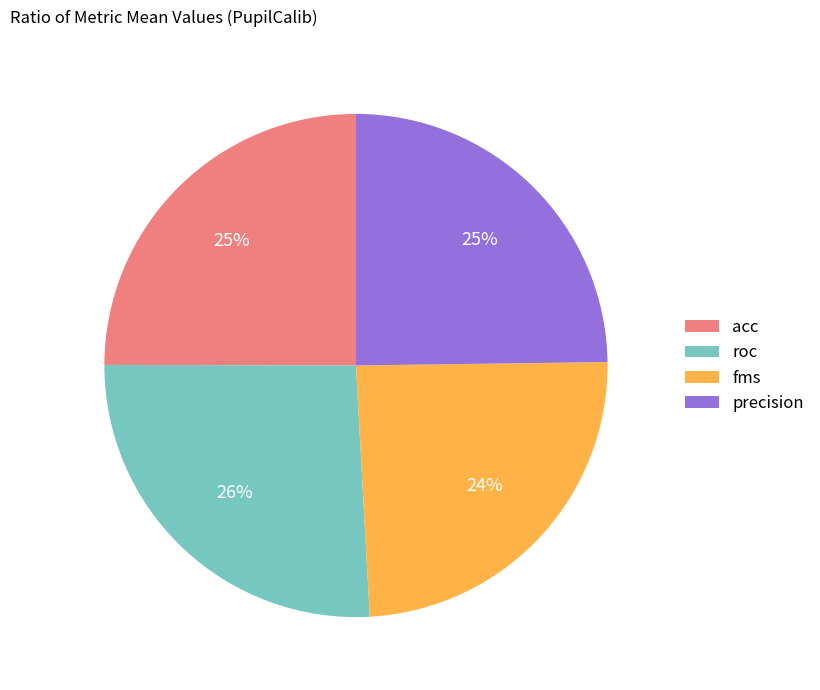

To the nearest percent, what portion does acc represent?

25%